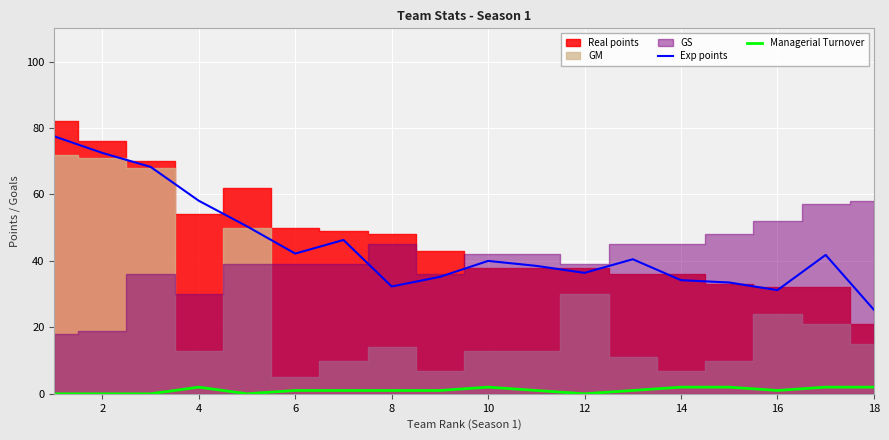

True or false: Exp points and Managerial Turnover intersect in this chart.

False